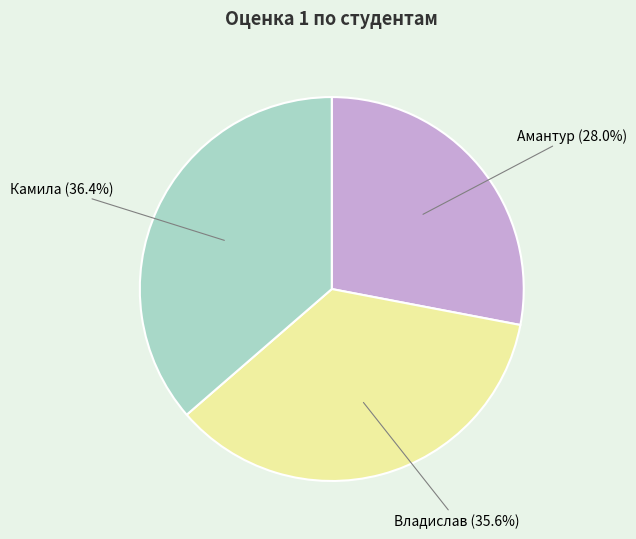

What percentage is the Владислав slice, to the nearest percent?

36%